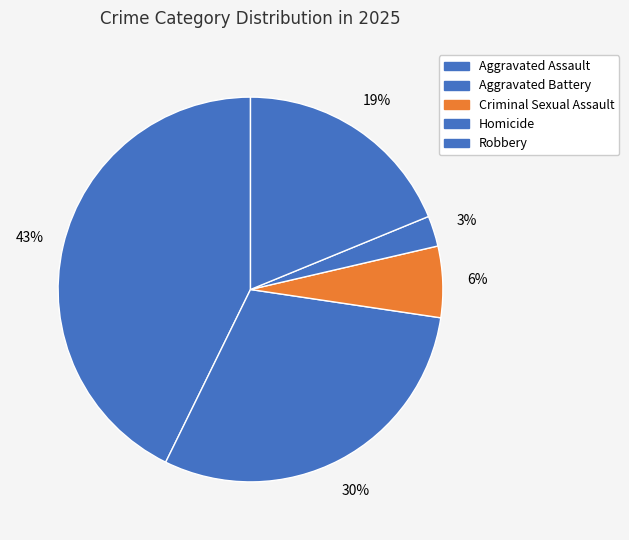

What percentage do Criminal Sexual Assault and Aggravated Battery together represent?

35.9%